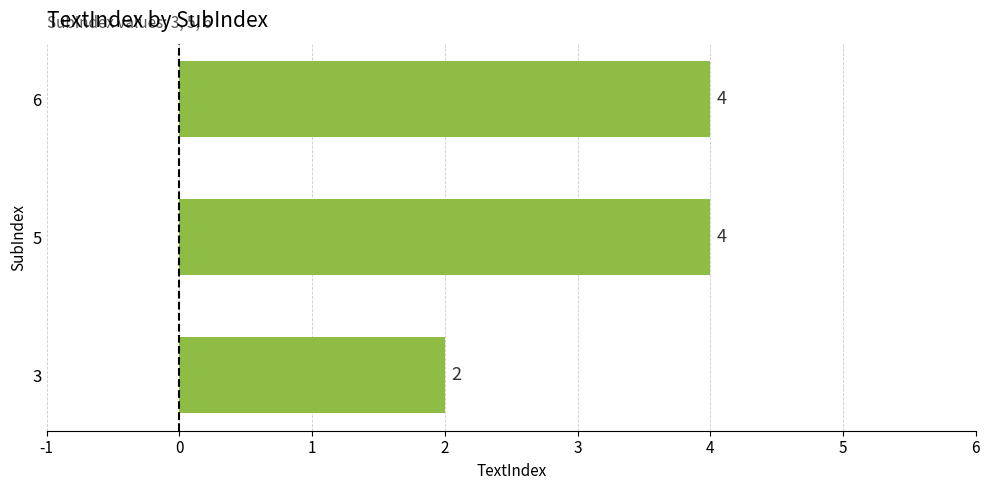

The chart shows a value of 2 at 3. True or false?

True